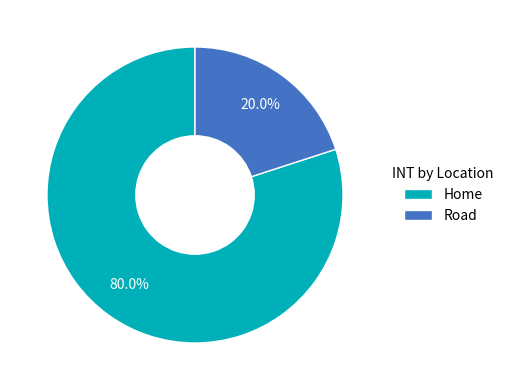

To the nearest percent, what is the combined percentage of Road and Home?

100%